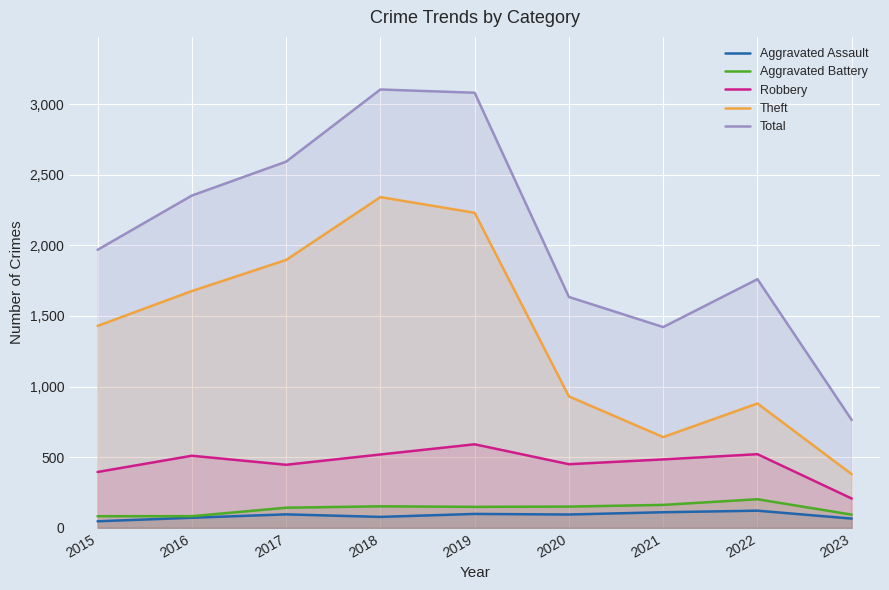

What is the value of the Aggravated Battery point at the 5th from the left?

148